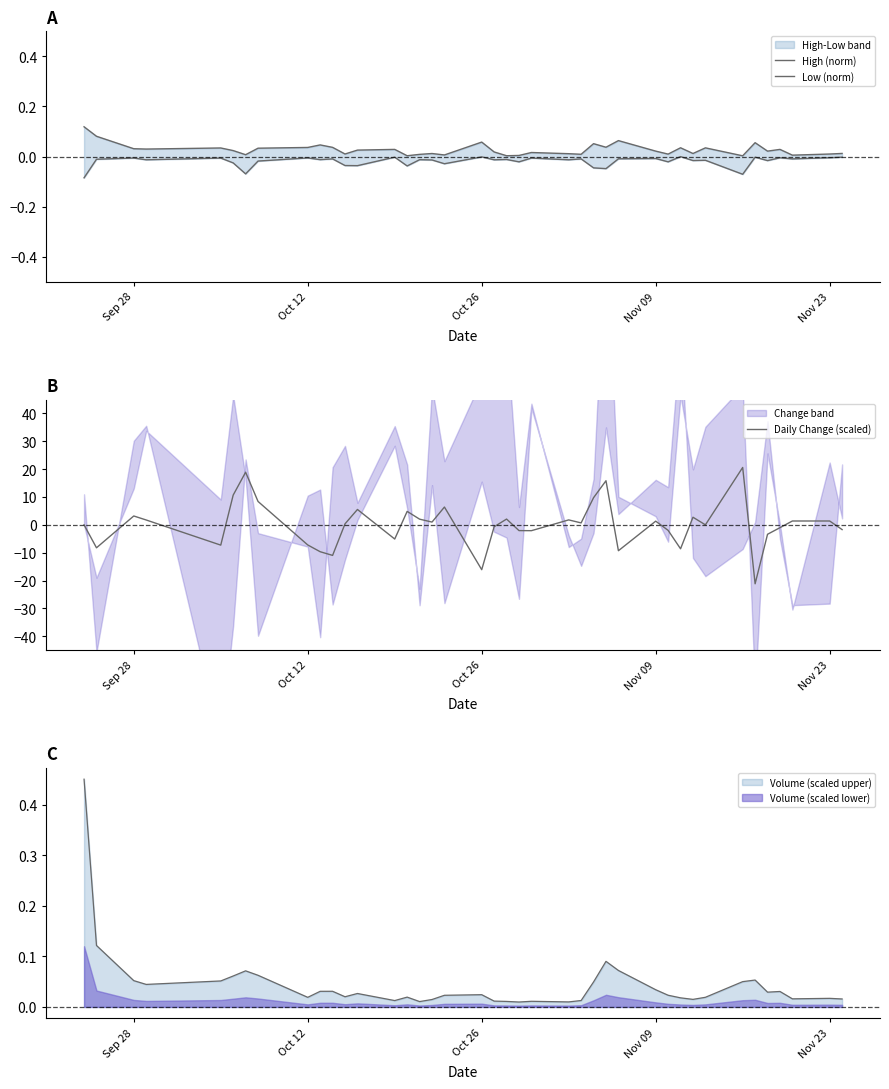

Is the value of Low (norm) at 12 greater than the value of High (norm) at 27?

No